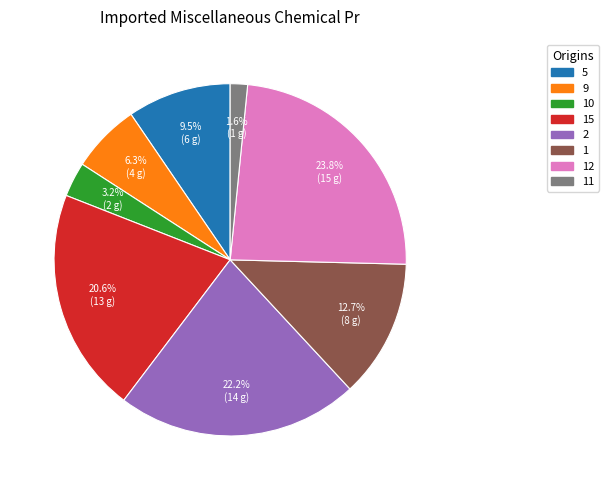

To the nearest percent, what is the average slice percentage?

12%